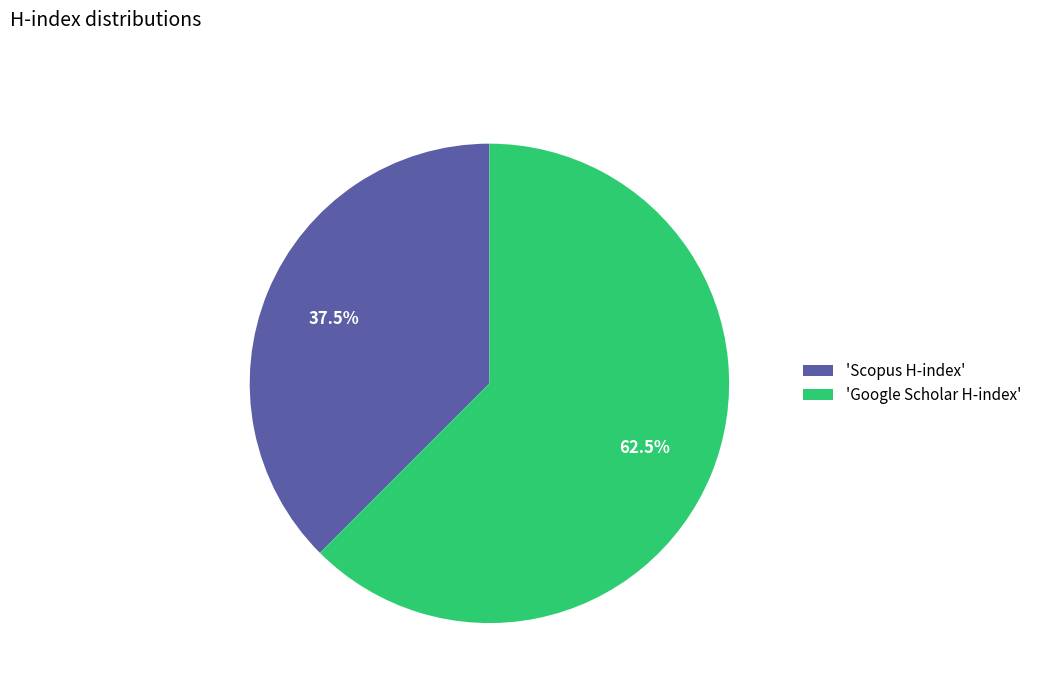

How many slices are in this pie chart?

2